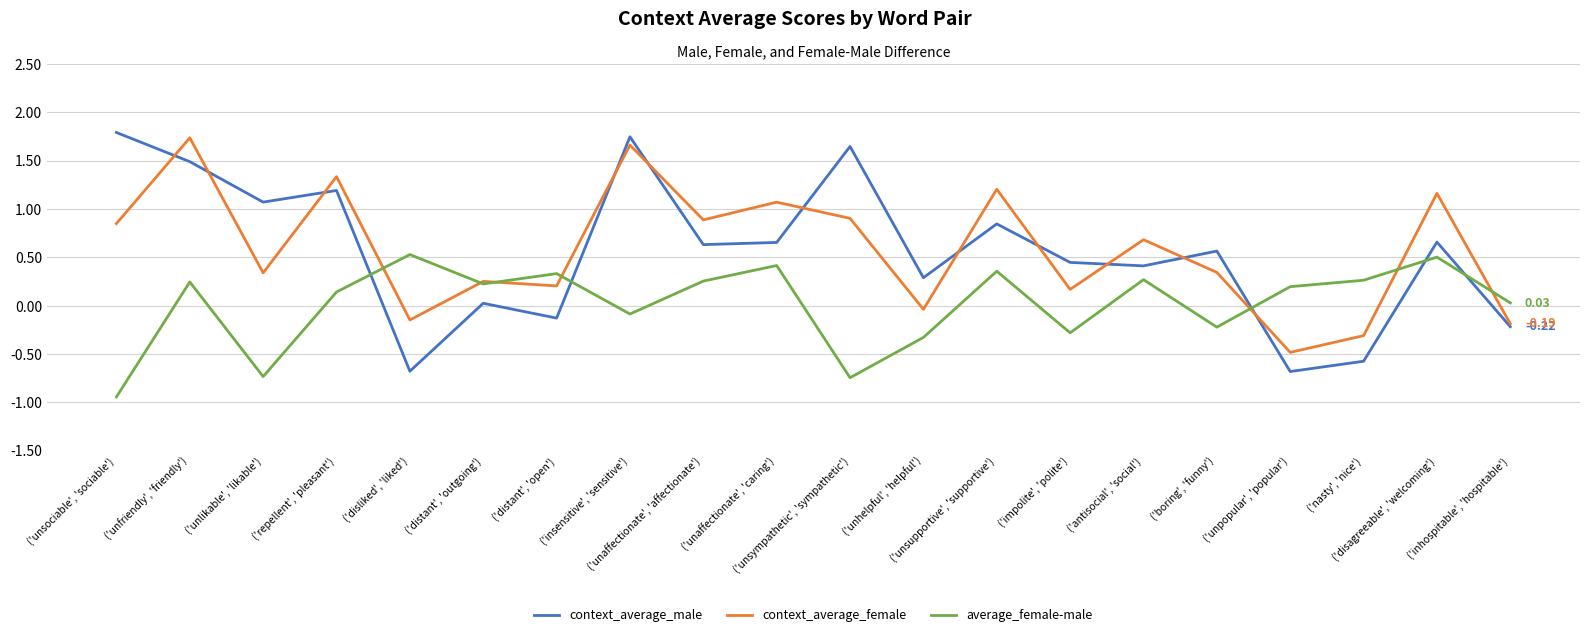

The context_average_male series shows 2.2 at ('unfriendly', 'friendly'). True or false?

False